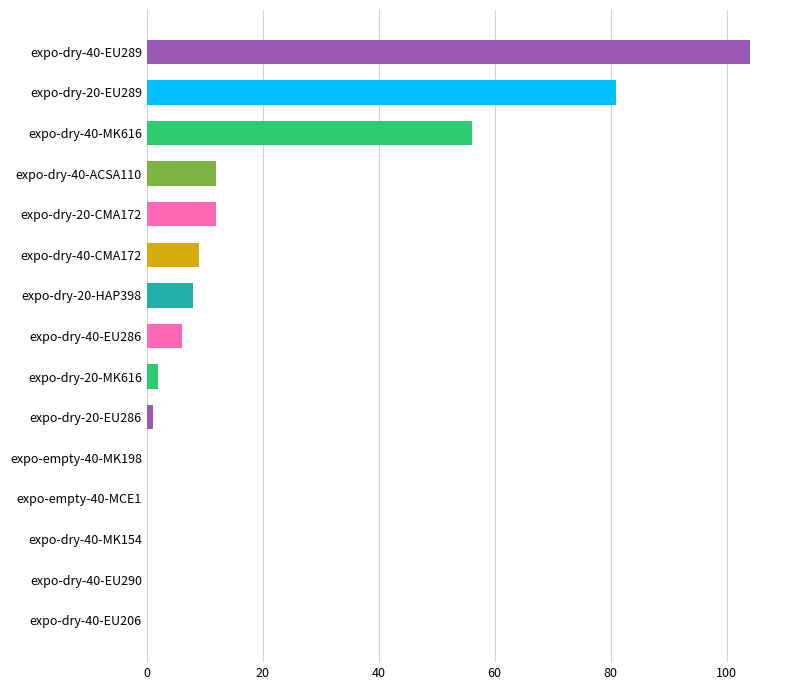

Between expo-dry-20-HAP398 and expo-empty-40-MK198, which is larger?

expo-dry-20-HAP398